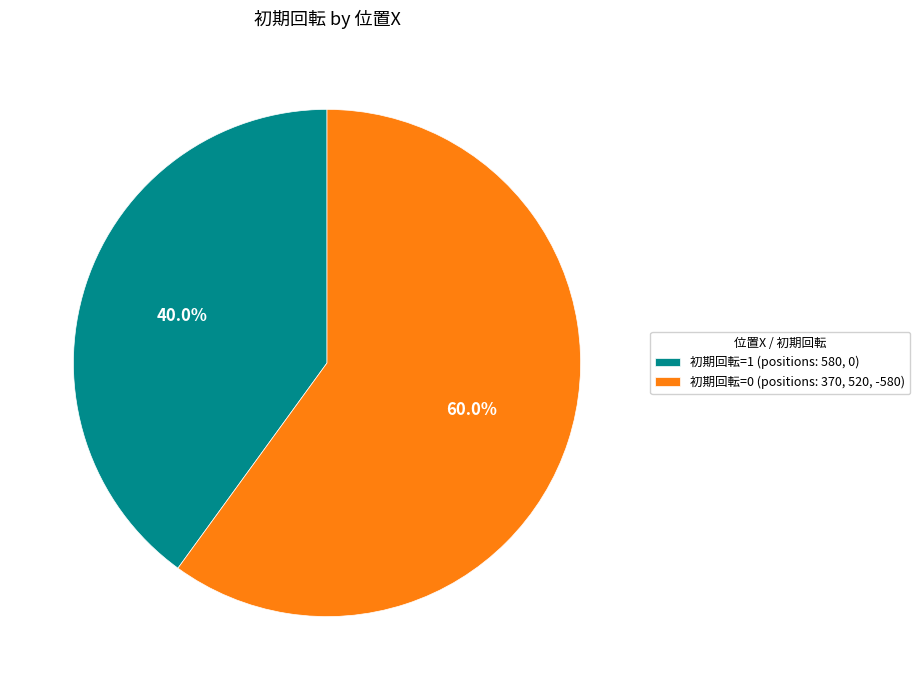

Which slice is the largest?

初期回転=0 (positions: 370, 520, -580)